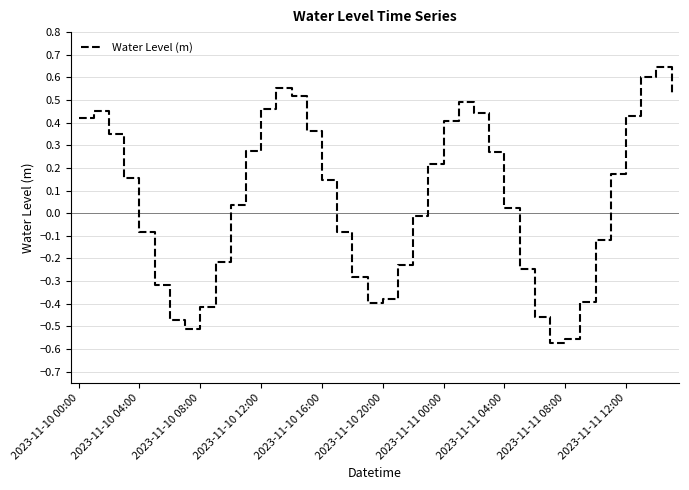

What is the difference between the maximum and minimum values?

1.2